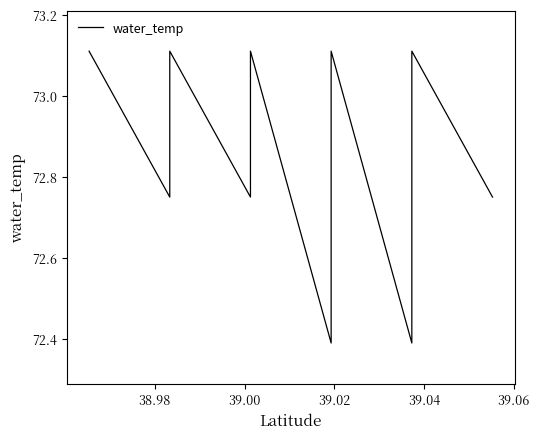

How many values are between 72 and 73?

25